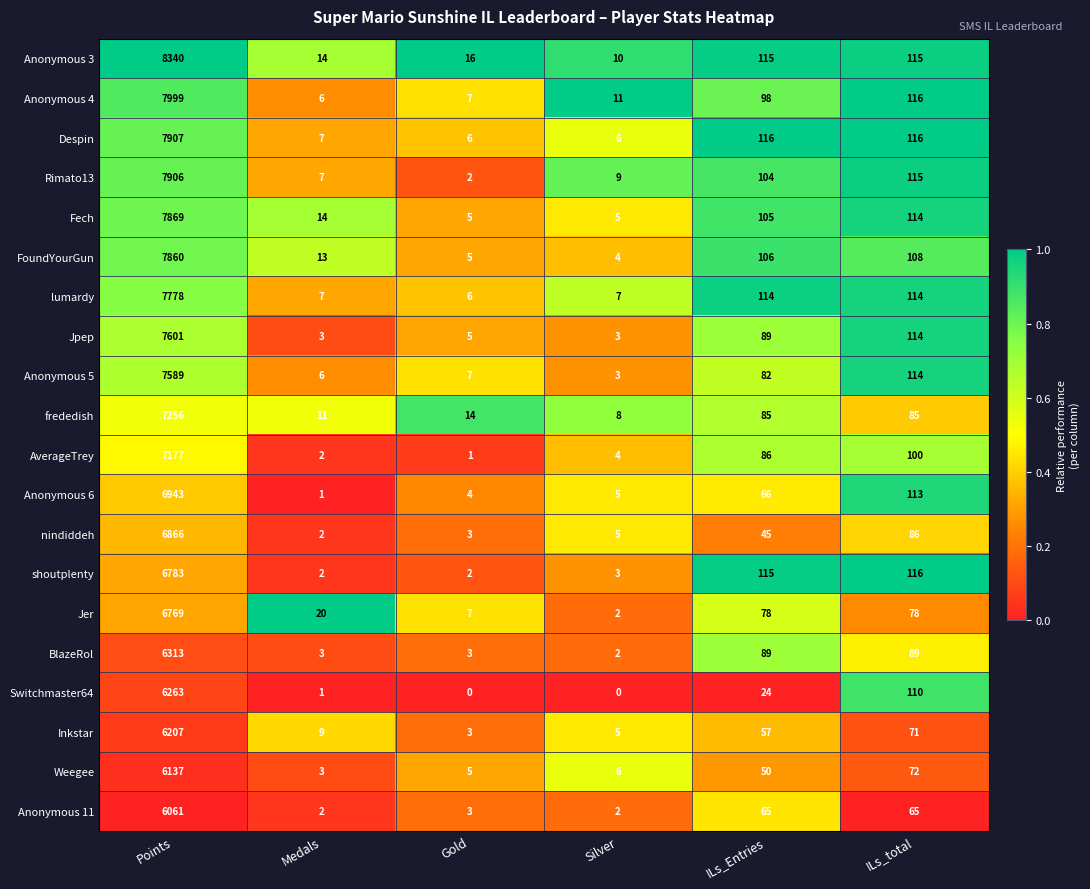

Which series changed the most between Medals and ILs_total?

shoutplenty